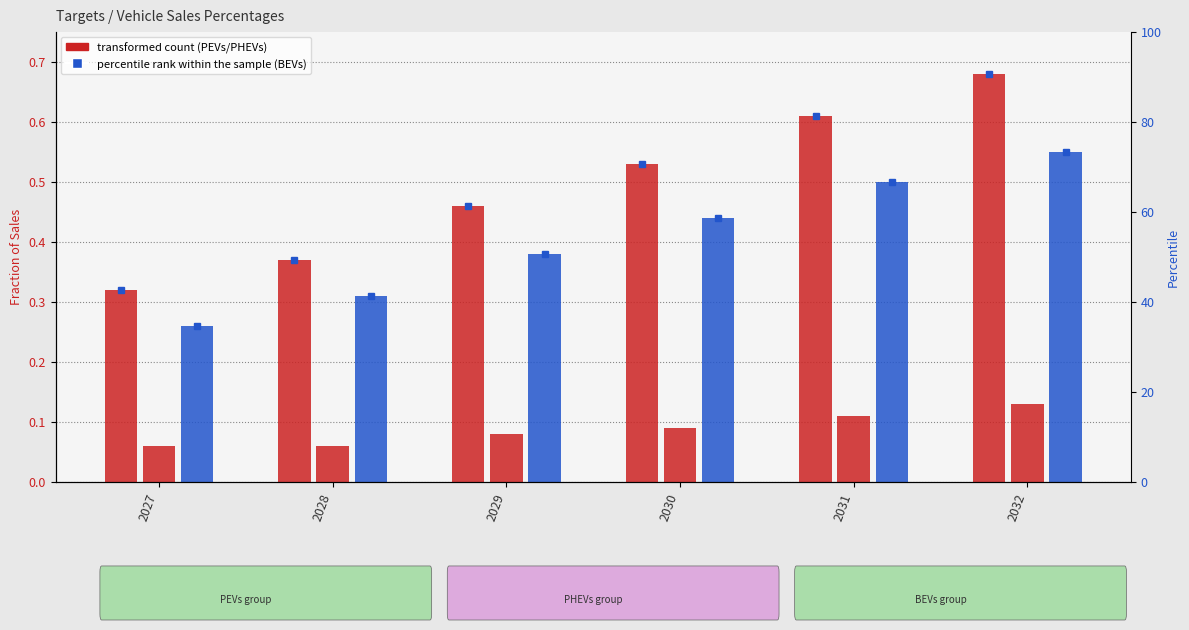

What are all the series names shown in the legend?

PEVs, PHEVs, BEVs